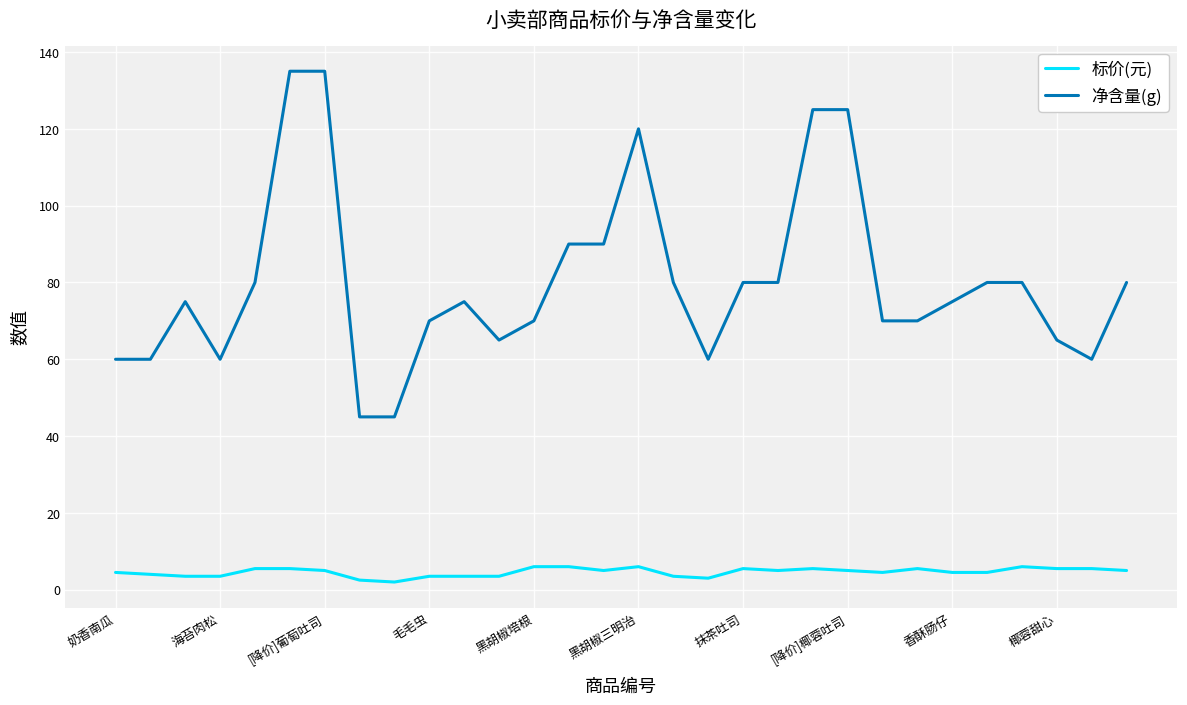

True or false: 净含量(g) and 标价(元) intersect in this chart.

False